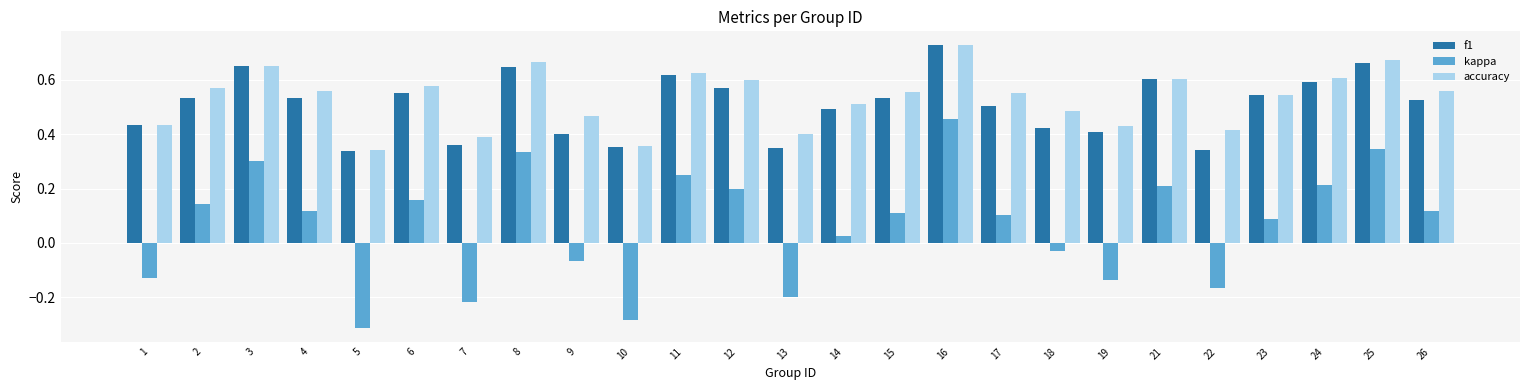

Is it true that accuracy equals 0.4 at 19?

True